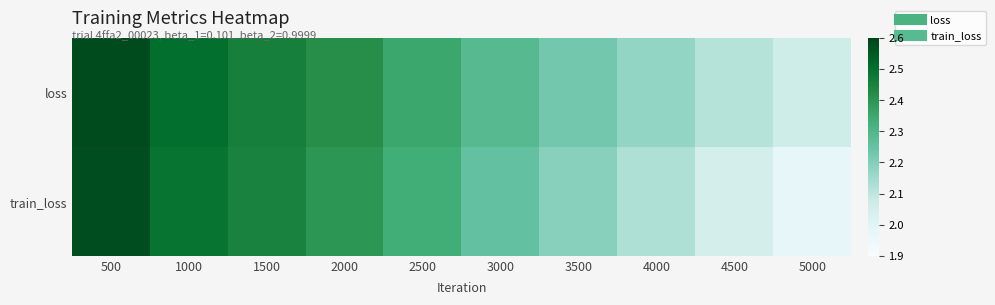

Between 3000 and 2500, which is larger?

2500